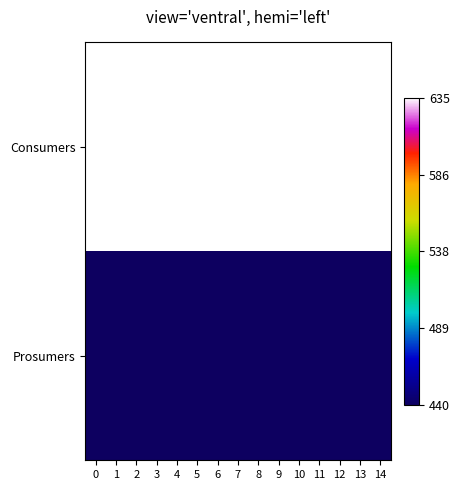

Reading left to right, transcribe all the data shown in this chart.

Consumers: 0=635	1=635	2=635	3=635	4=635	5=635	6=635	7=635	8=635	9=635	10=635	11=635	12=635	13=635	14=635
Prosumers: 0=440	1=440	2=440	3=440	4=440	5=440	6=440	7=440	8=440	9=440	10=440	11=440	12=440	13=440	14=440